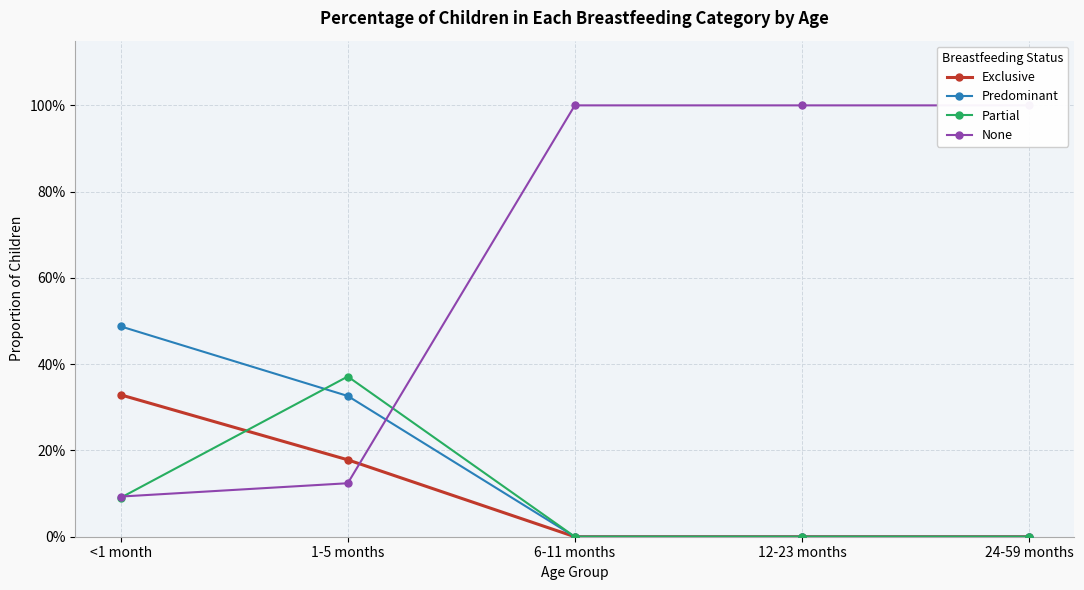

How many interior local peaks does the Partial series have?

1